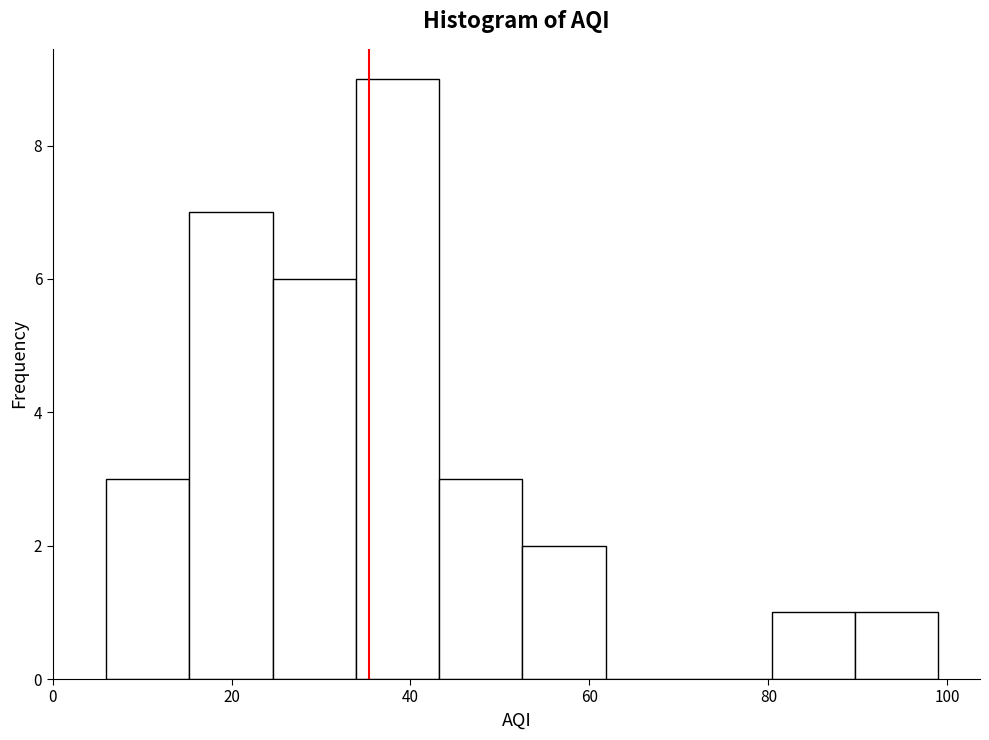

What is the height of the bar covering 44 to 52 on the x-axis? Neither the bar edges nor the heights are printed on the chart, so give them approximately, as read against the axes.

3